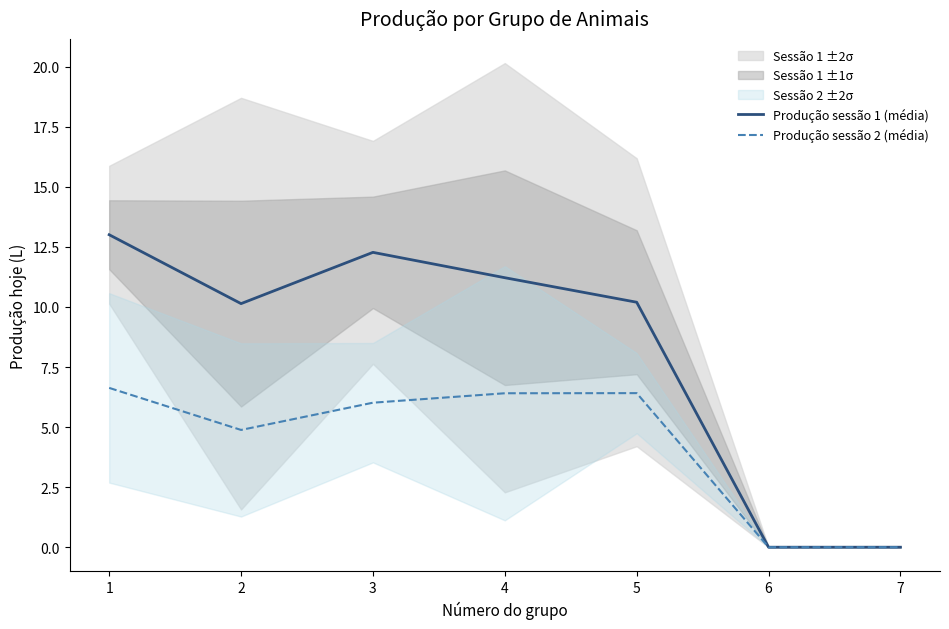

At which category is the sum across all series the highest?

1